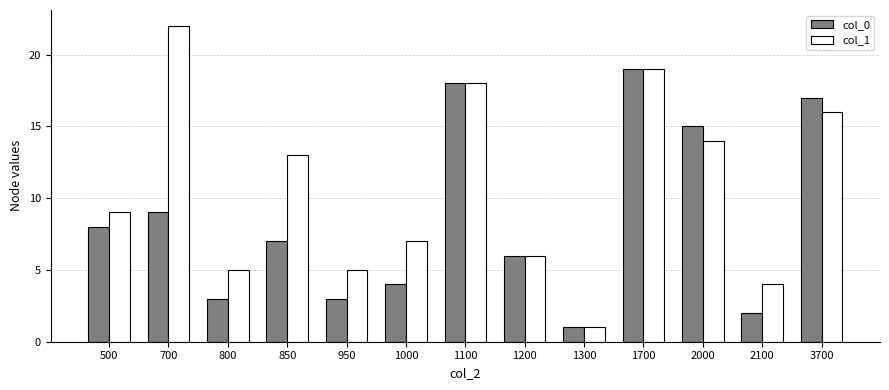

Reading left to right, what are all the values shown in this chart?

col_0: 8	9	3	7	3	4	18	6	1	19	15	2	17
col_1: 9	22	5	13	5	7	18	6	1	19	14	4	16